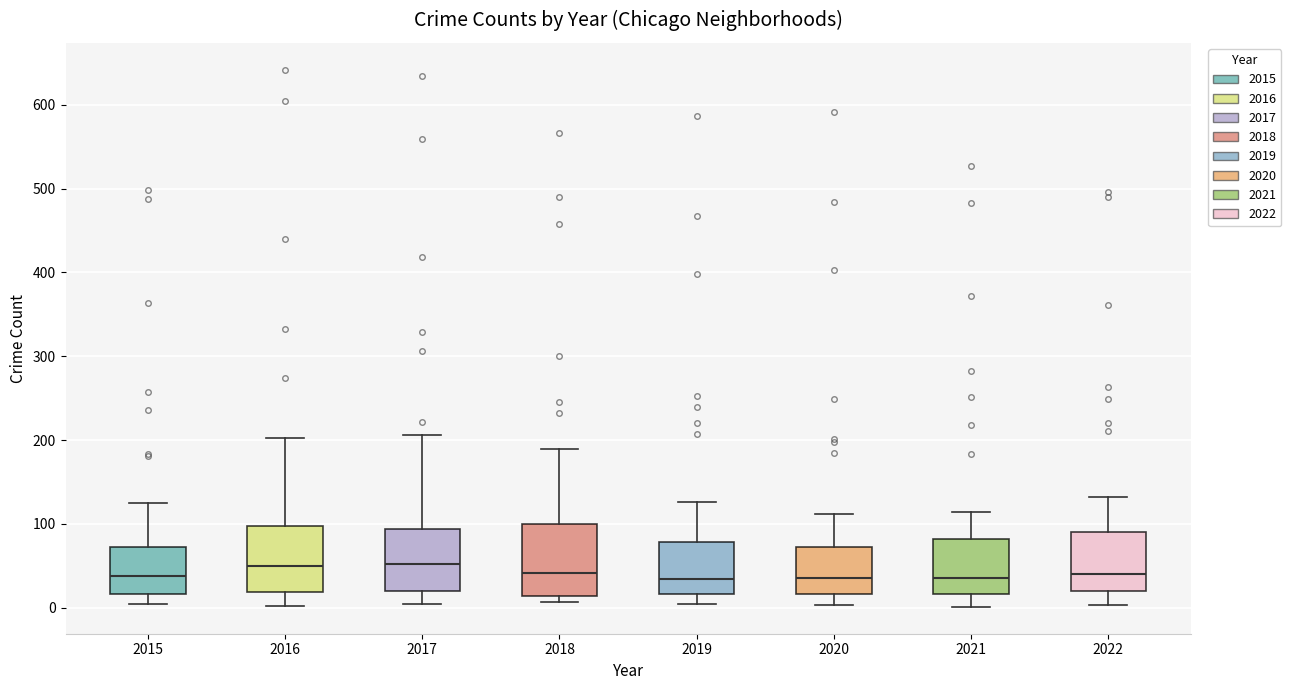

Reading left to right, transcribe this box plot: for each box, give where its median line is, the range the box spans, and where its two whiskers end, as read against the y-axis. The values are not printed on the chart, so give them approximately, as read against the axis.

2015: median 40, box 20 to 70, whiskers 0 to 130
2016: median 50, box 20 to 100, whiskers 0 to 200
2017: median 50, box 20 to 90, whiskers 0 to 210
2018: median 40, box 10 to 100, whiskers 10 (just below the box's lower edge) to 190
2019: median 30, box 20 to 80, whiskers 10 to 130
2020: median 40, box 20 to 70, whiskers 0 to 110
2021: median 40, box 20 to 80, whiskers 0 to 110
2022: median 40, box 20 to 90, whiskers 0 to 130